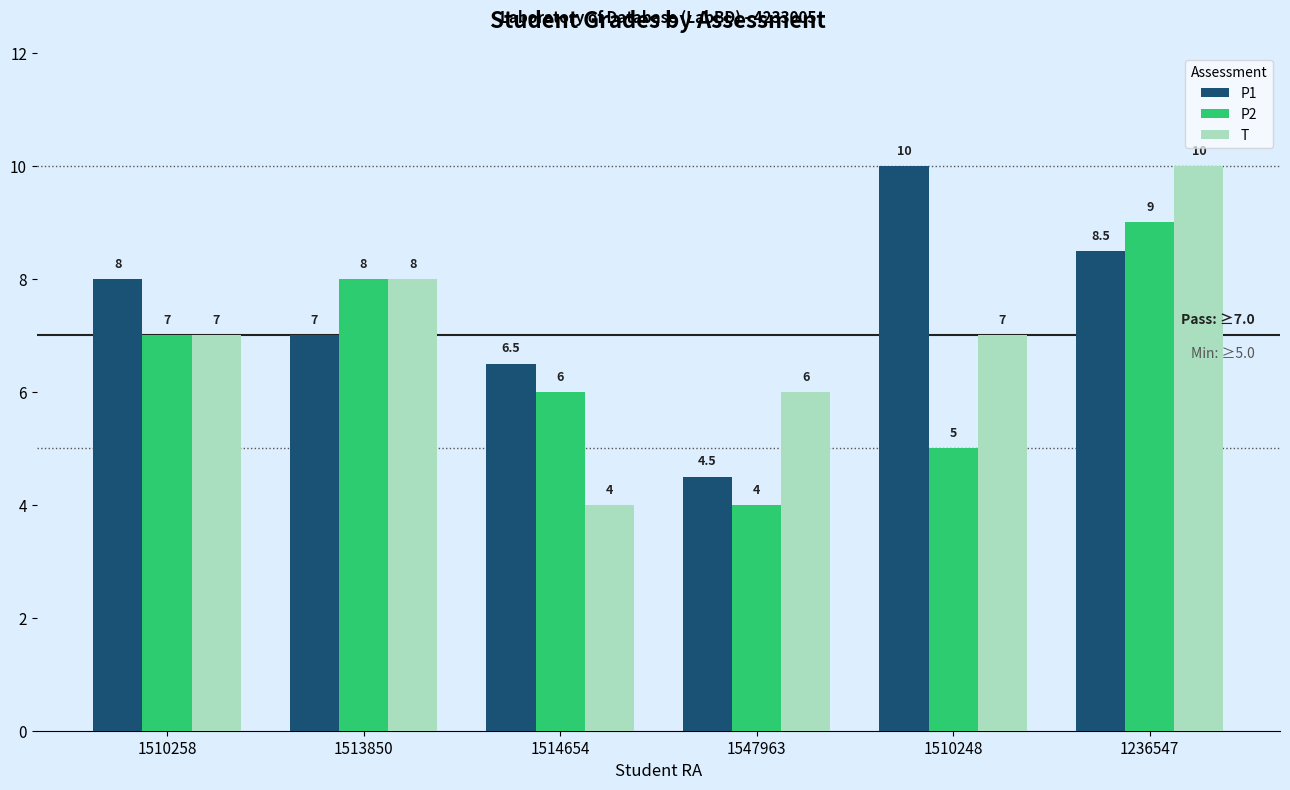

Reading right to left, extract all data points from this chart.

P1: 1236547=8.5	1510248=10.0	1547963=4.5	1514654=6.5	1513850=7.0	1510258=8.0
P2: 1236547=9.0	1510248=5.0	1547963=4.0	1514654=6.0	1513850=8.0	1510258=7.0
T: 1236547=10.0	1510248=7.0	1547963=6.0	1514654=4.0	1513850=8.0	1510258=7.0